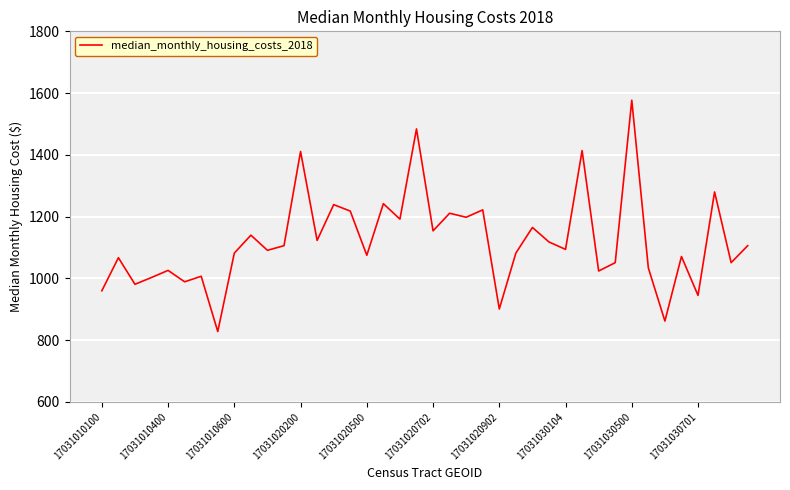

What is the difference between the maximum and minimum values?

749